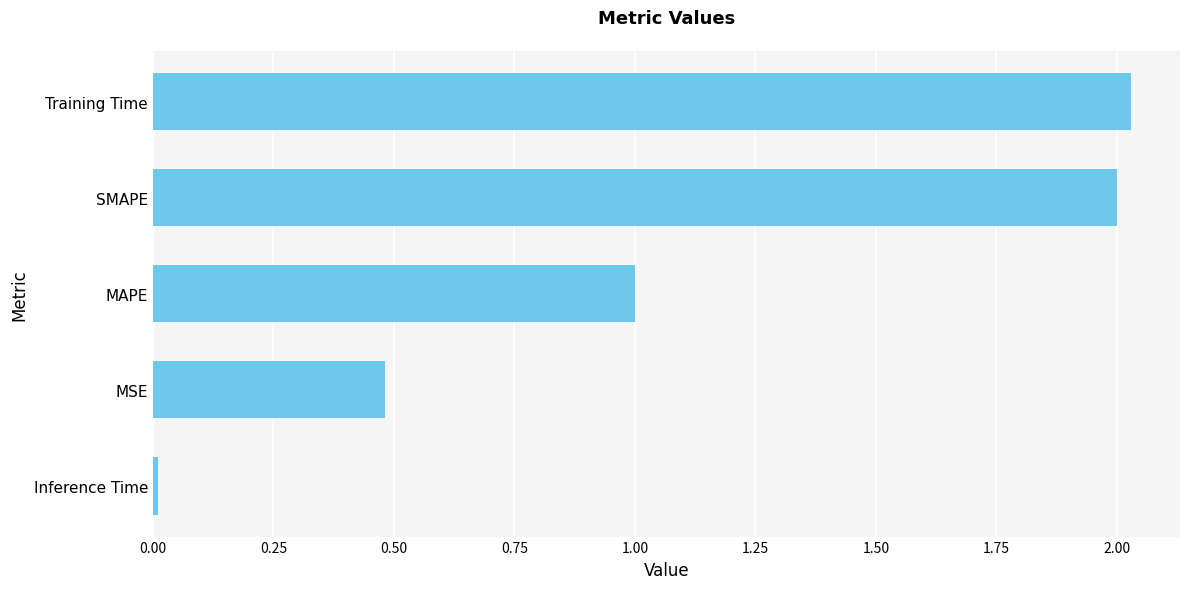

At which category does the chart reach its minimum across all series?

Inference Time